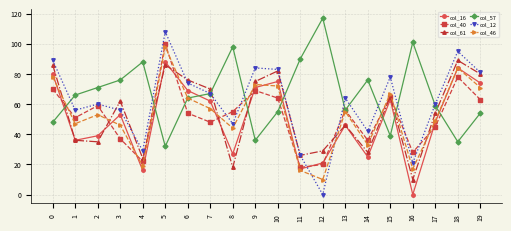

What is the difference between the highest and lowest values at 6?

22